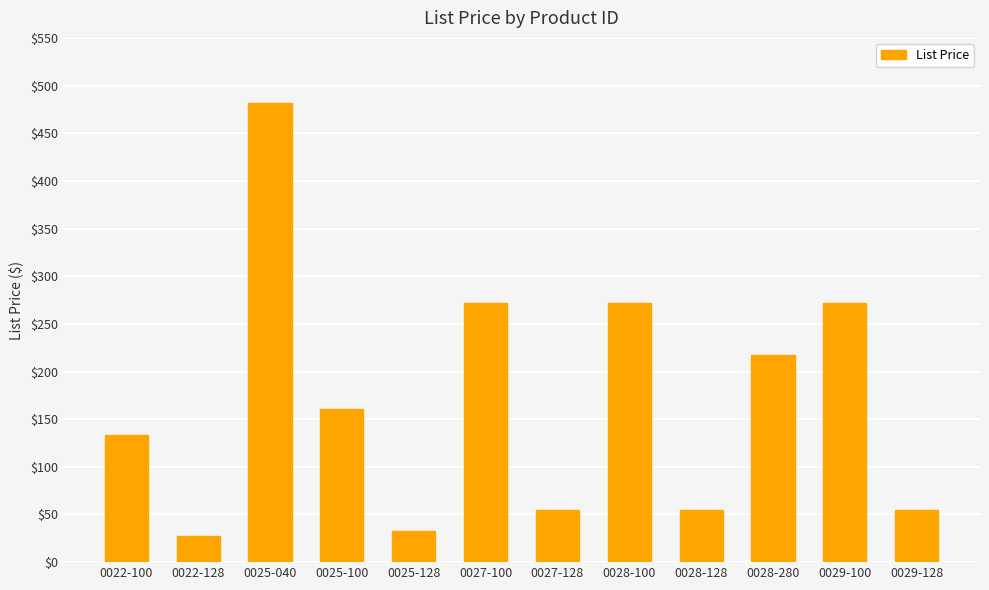

What is the value of the 1st bar from the left?

133.7